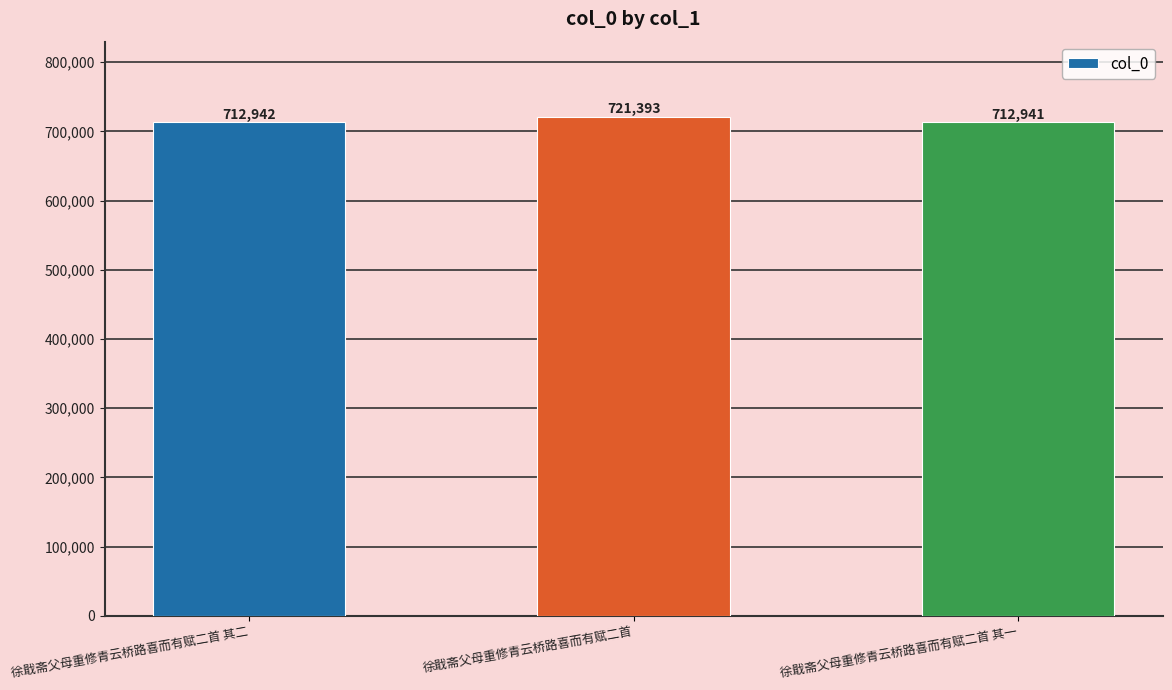

What is the maximum value shown in the chart?

721393